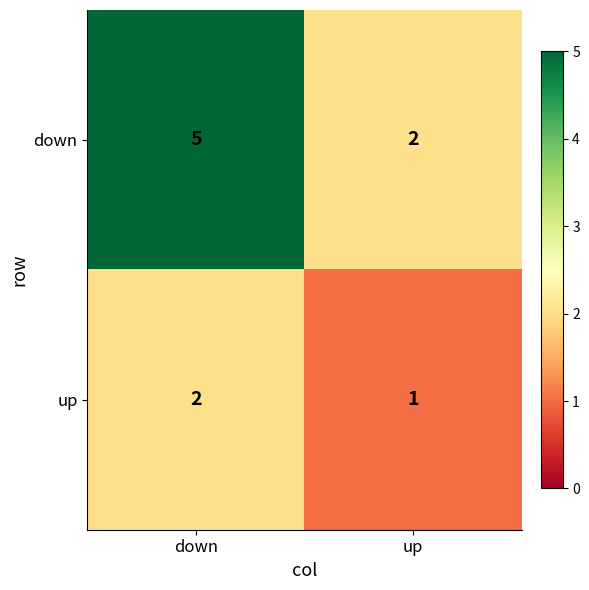

Reading left to right, what are all the values shown in this chart?

down: down=5	up=2
up: down=2	up=1